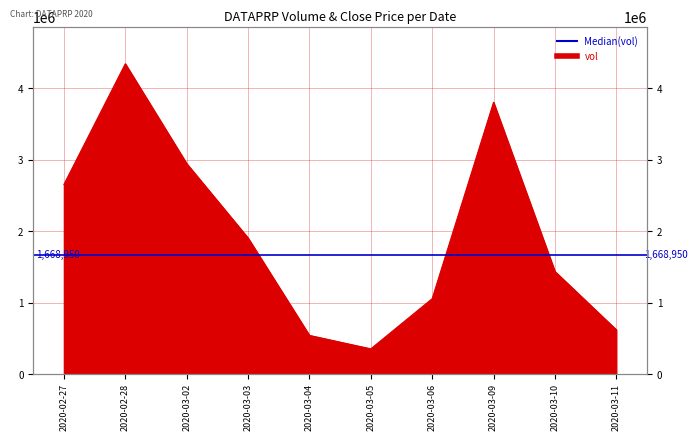

What is the greatest value displayed?

4340100